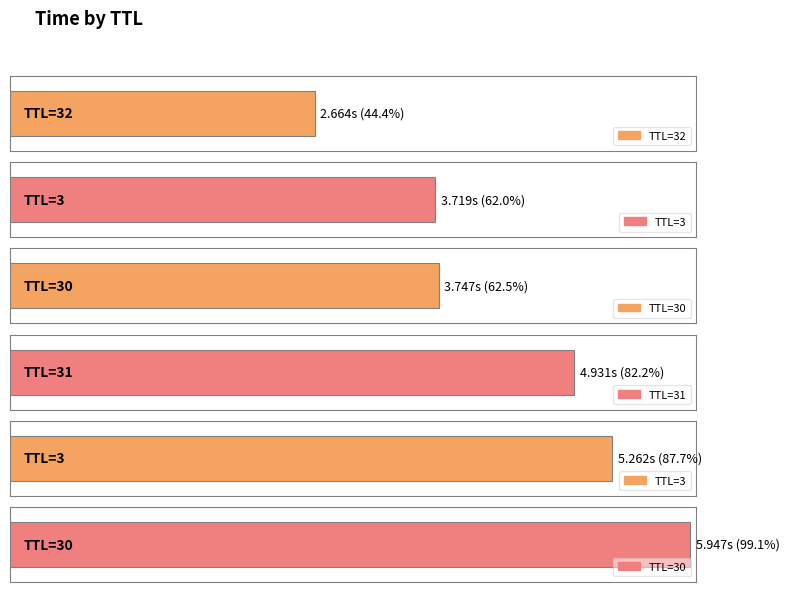

Is it true that the value at 30 is 1.7?

False